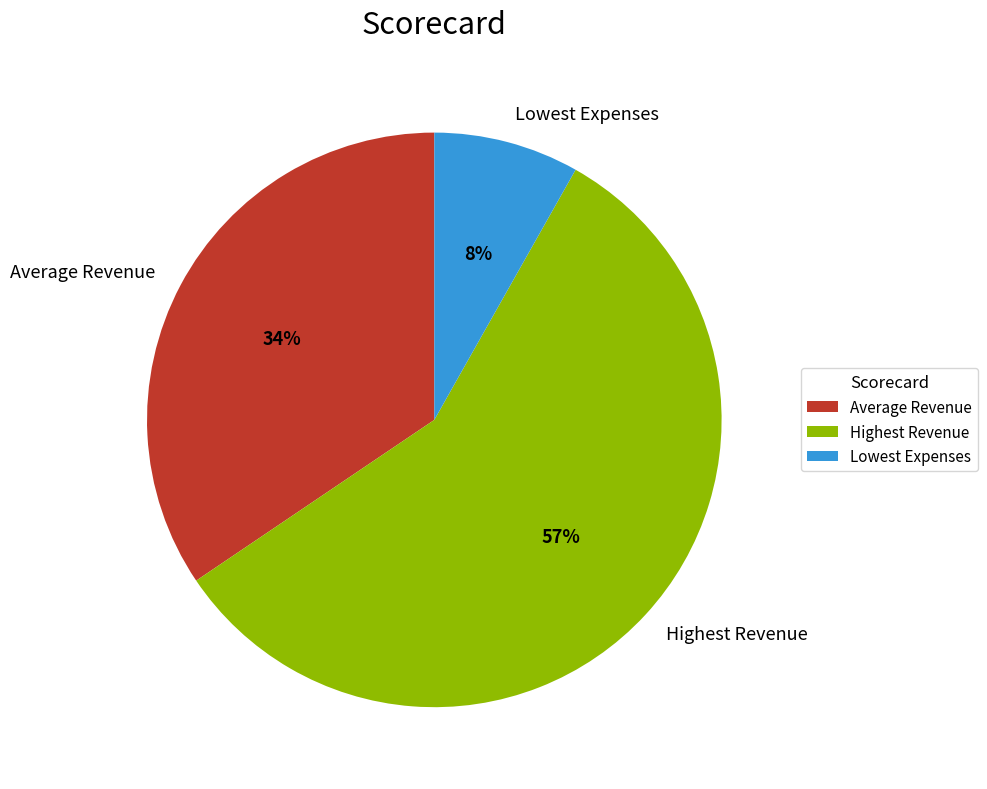

How many slices are in this pie chart?

3